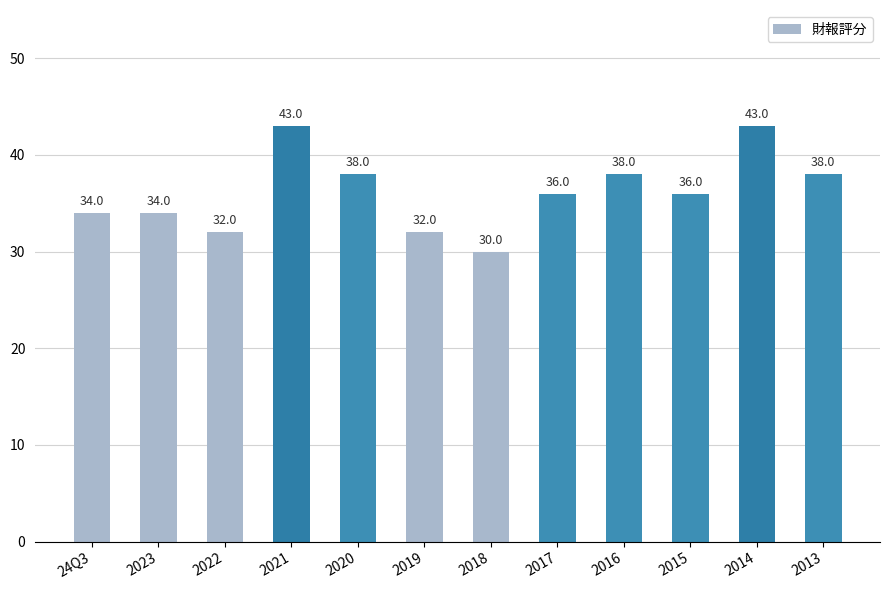

What is the difference between the second highest and minimum values?

13